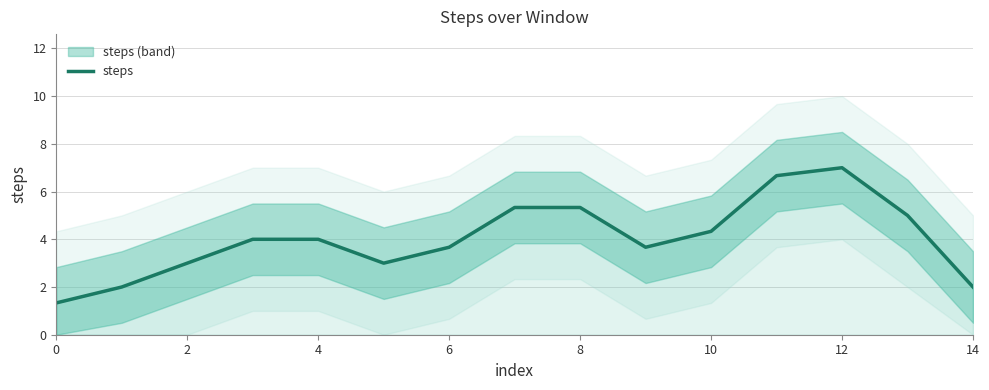

At which label does steps reach its peak?

12